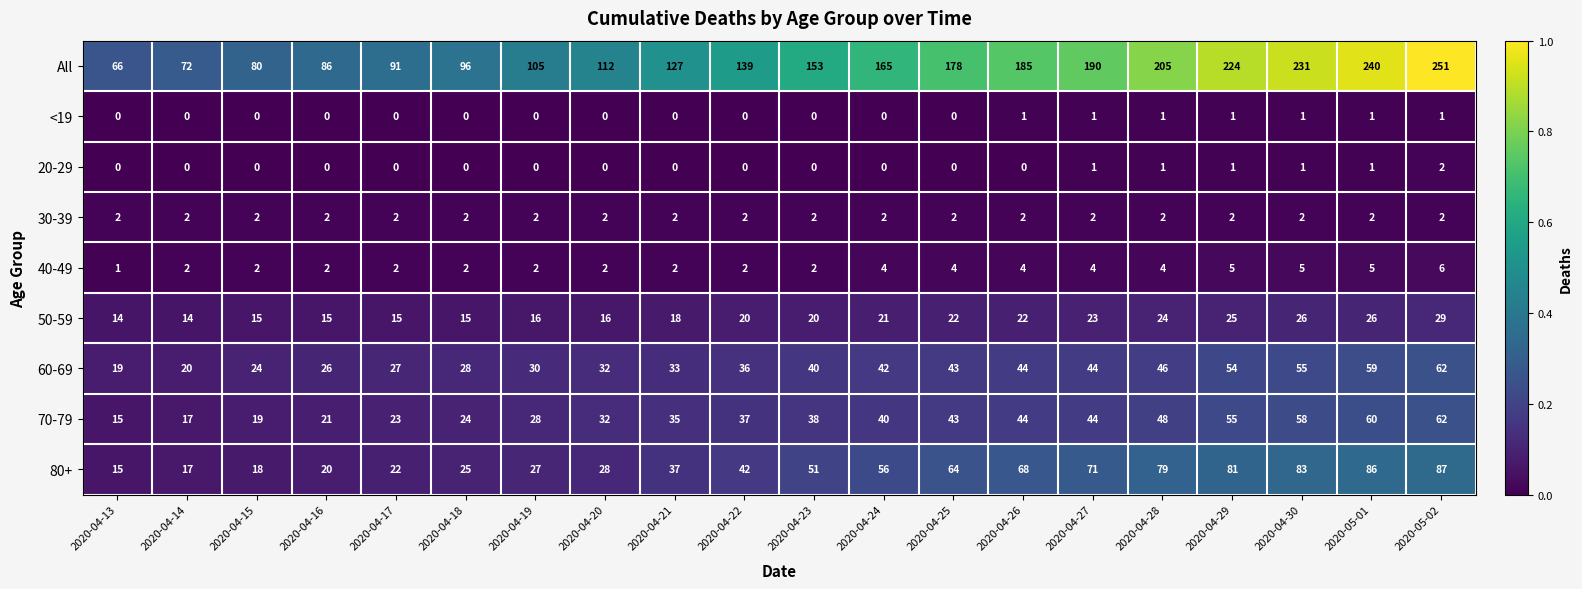

Which series has the largest total across all categories?

All